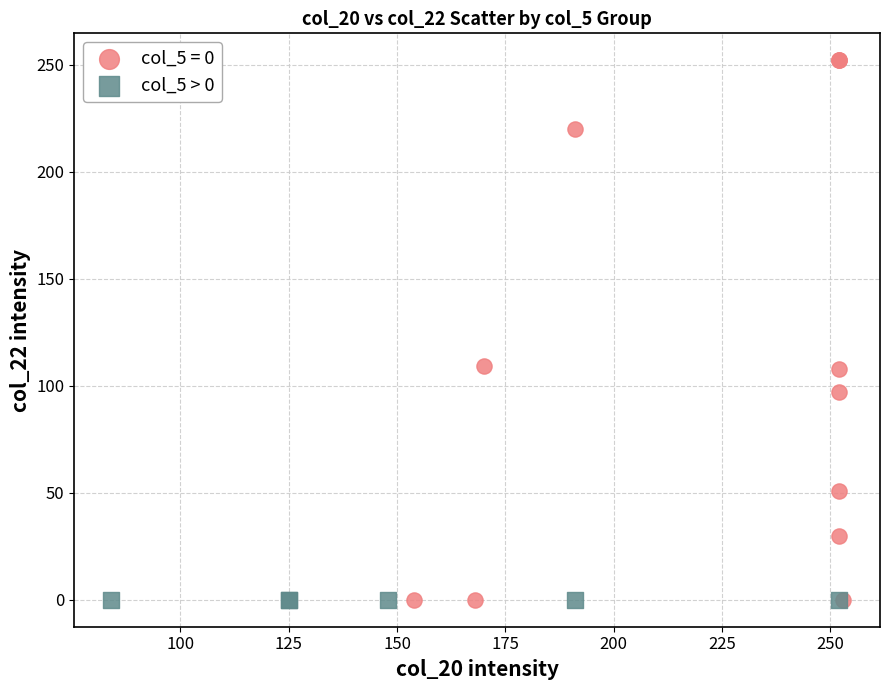

Which series reaches the maximum Y coordinate?

col_5 = 0